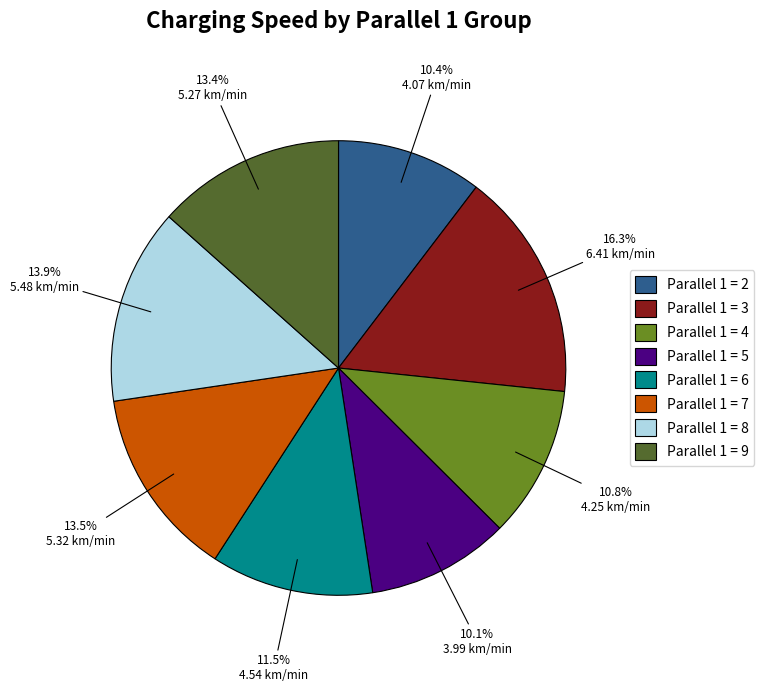

What percentage is NOT represented by Parallel 1 = 9?

86.6%